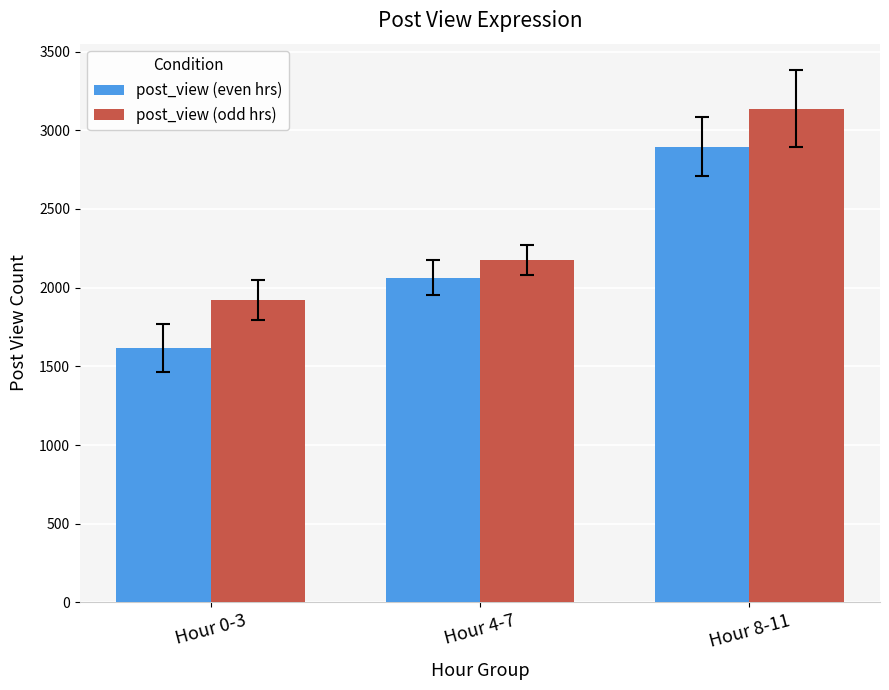

Which series changed the most between Hour 0-3 and Hour 8-11?

post_view (even hrs)